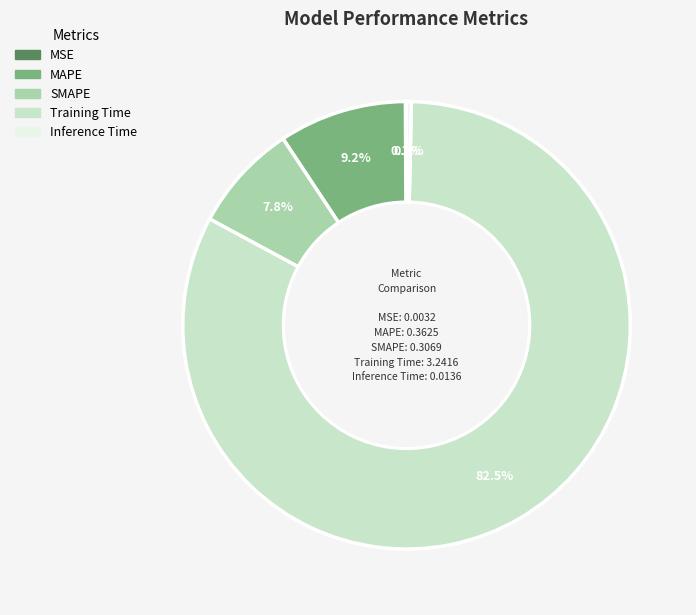

What is the largest slice in the pie chart?

Training Time